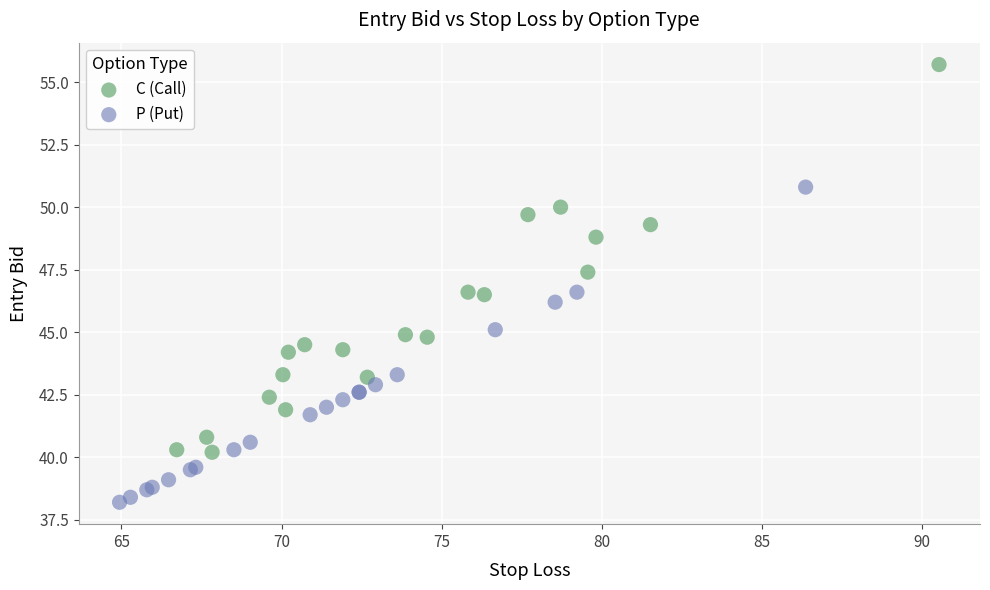

Which series has the widest spread of Y values?

C (Call)